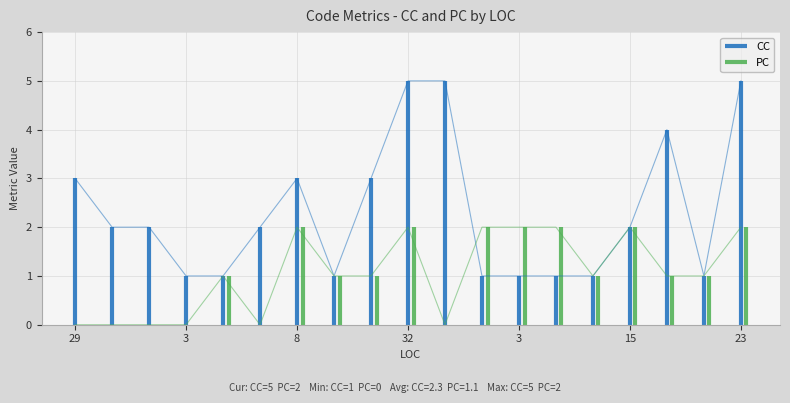

What is the average value of the PC series?

1